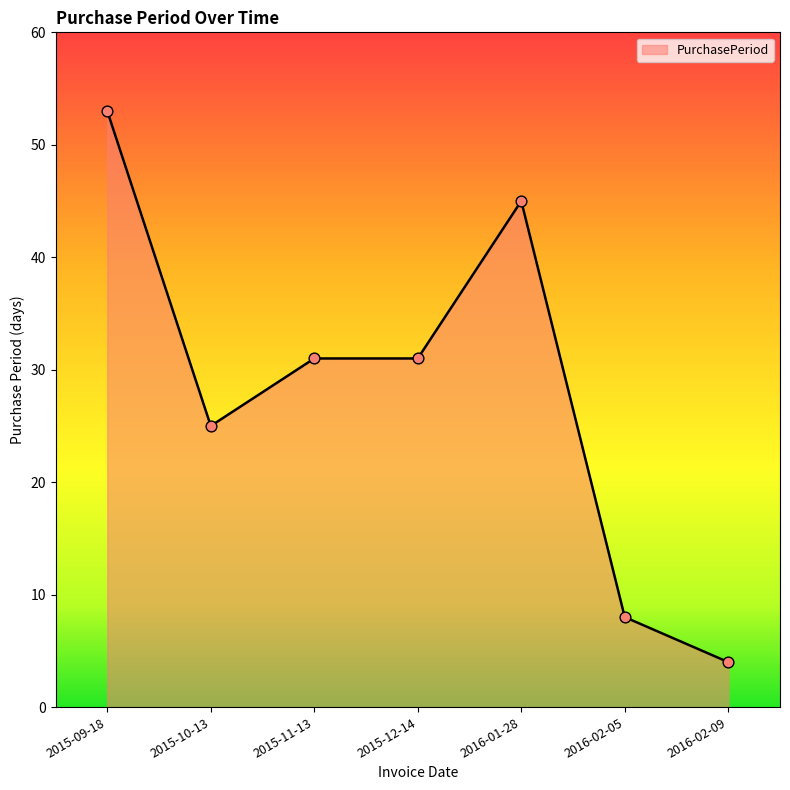

What is the change in value from 2015-10-13 to 2016-02-09?

-21